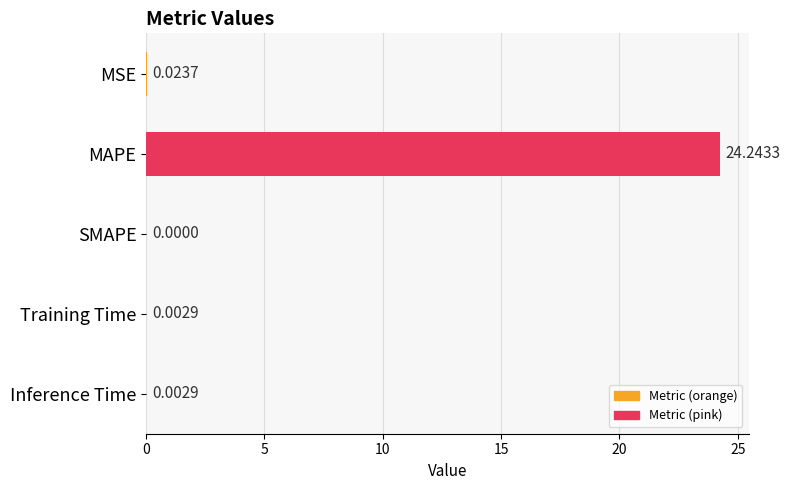

Which label corresponds to the largest value in the chart?

MAPE